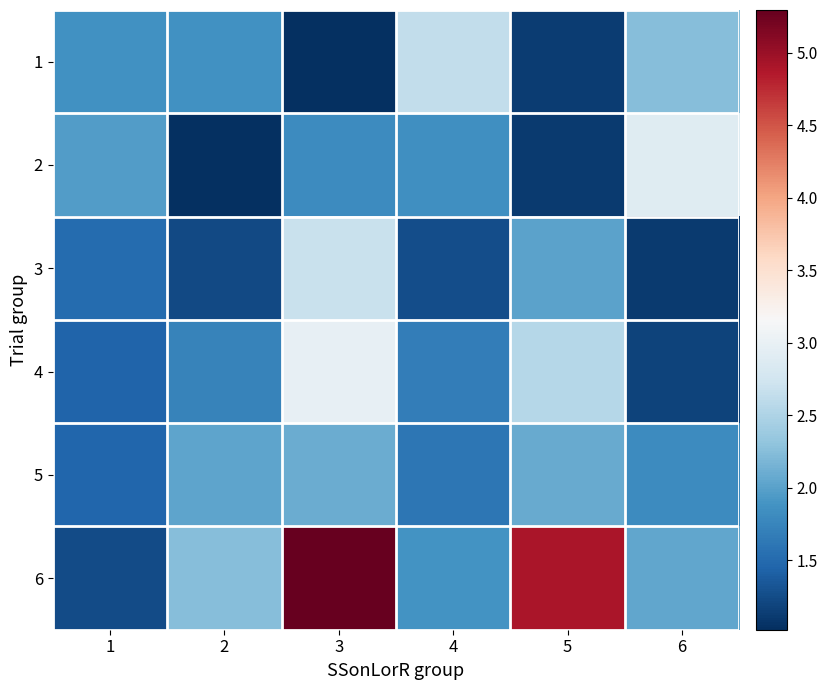

What is the difference between the highest and lowest values at 2?

1.2